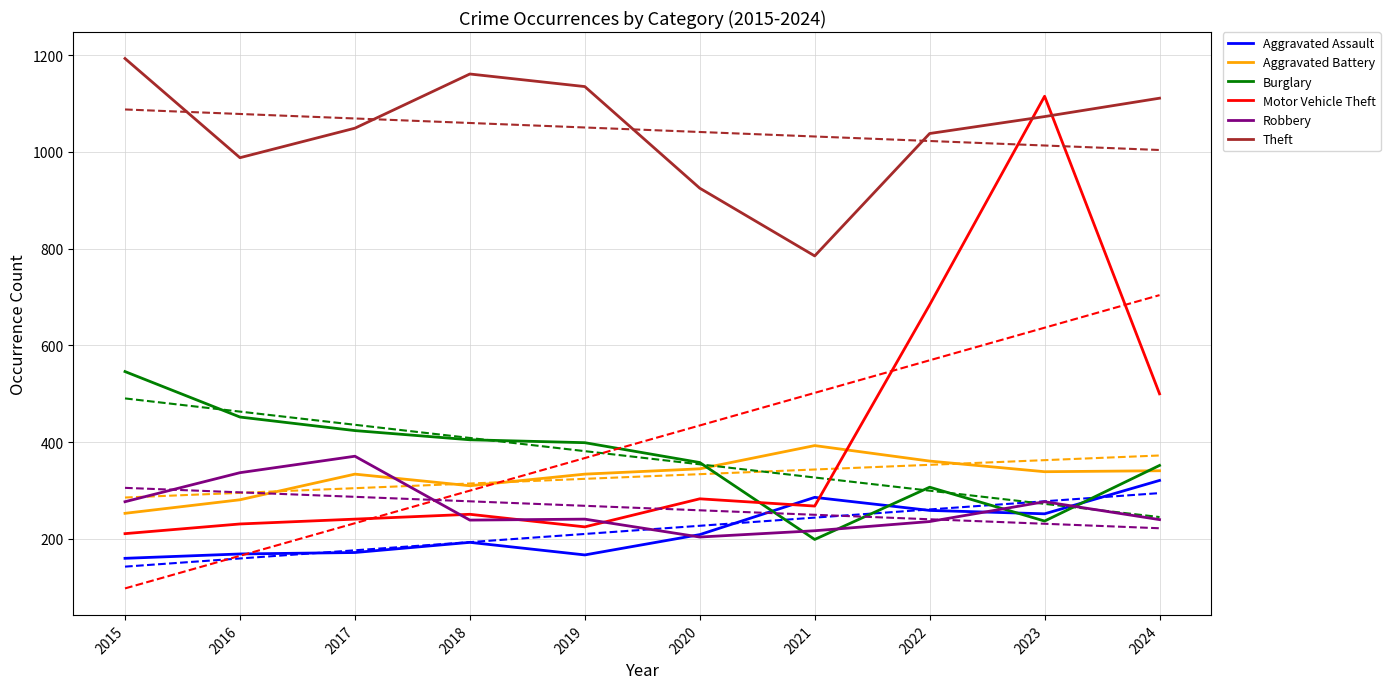

How many values in the Motor Vehicle Theft series are below 268?

5